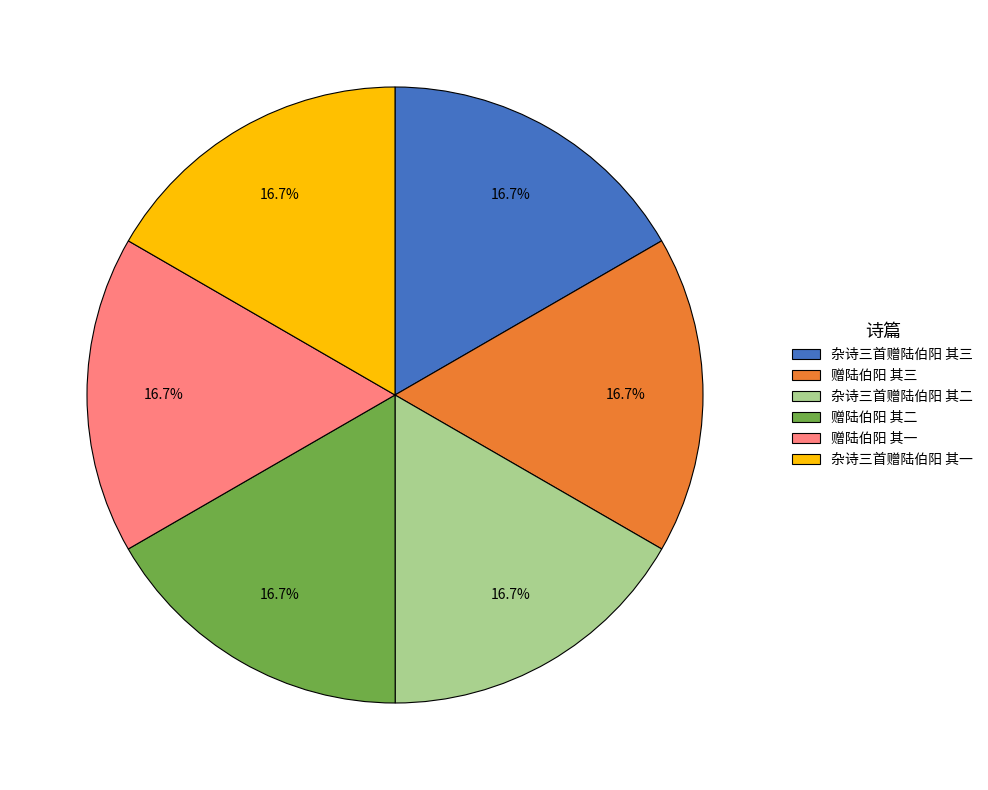

How many segments does this pie chart have?

6